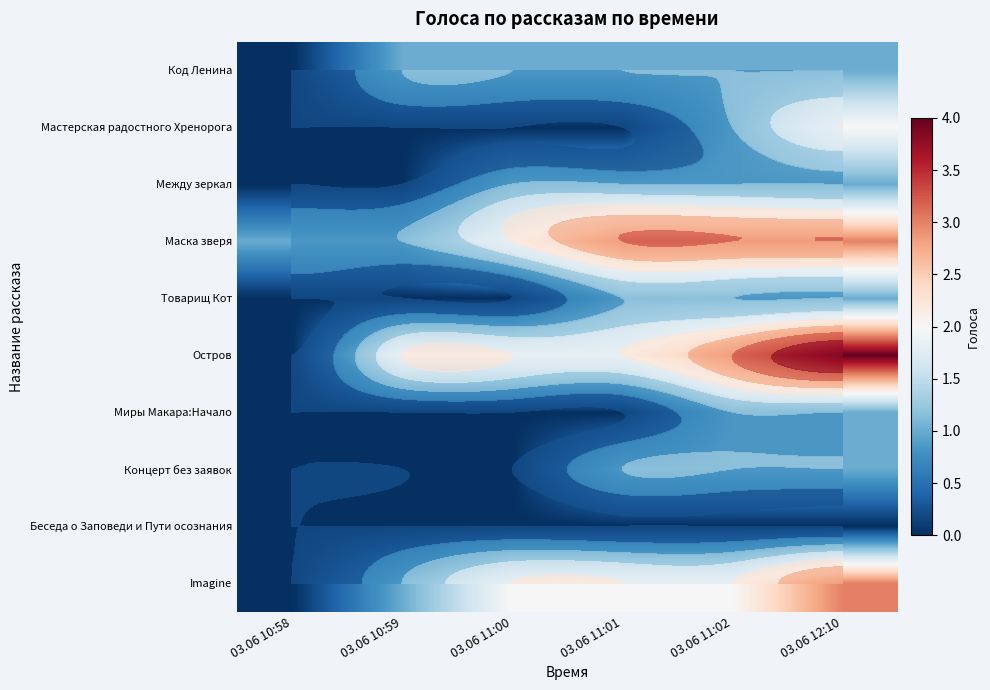

What is the highest value of the Мастерская радостного Хренорога series?

2